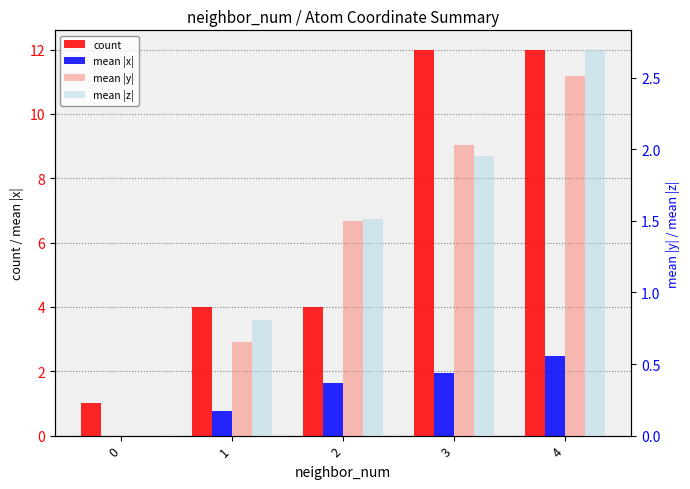

Between 0 and 2, which series saw the biggest shift?

count